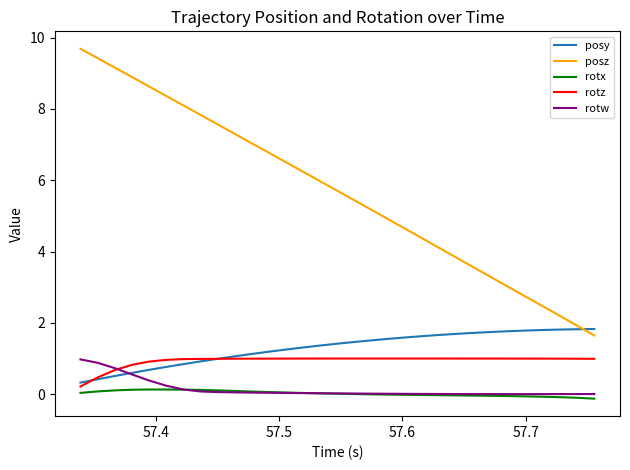

True or false: rotx and posy cross at least once.

False